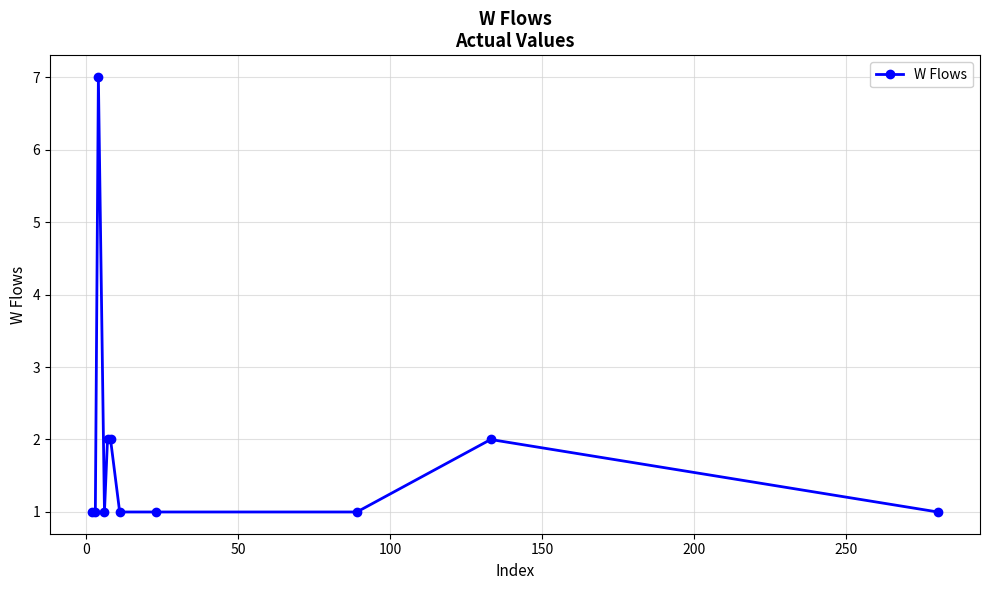

What is the maximum value shown in the chart?

7